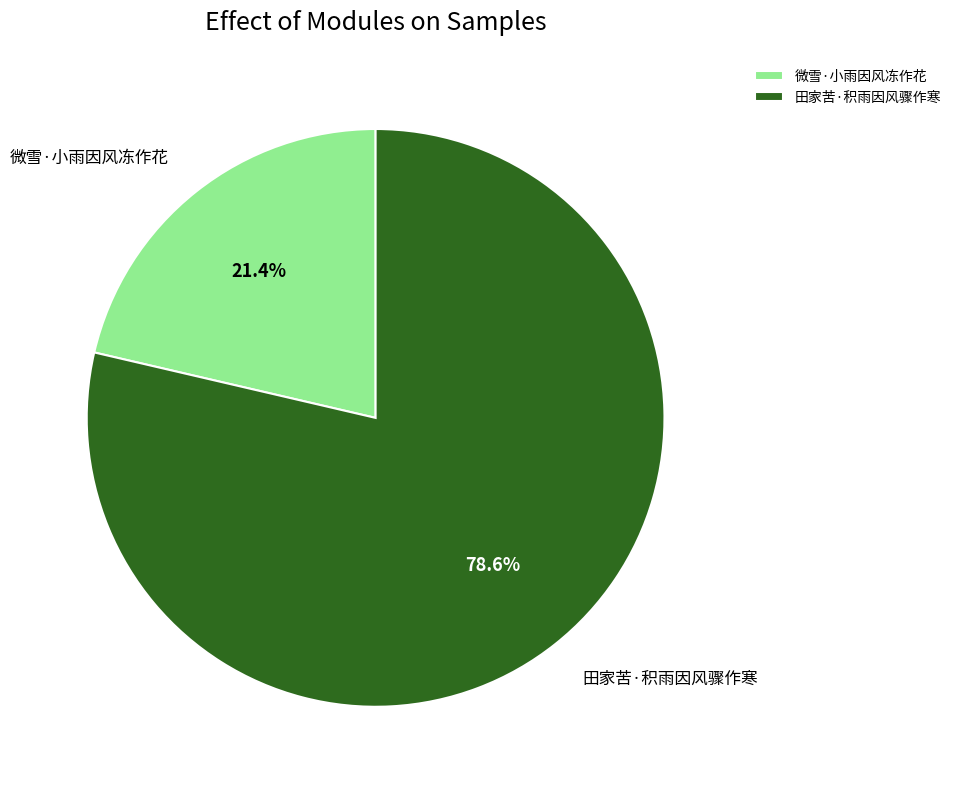

To the nearest percent, what percentage of the pie is 微雪·小雨因风冻作花?

21%